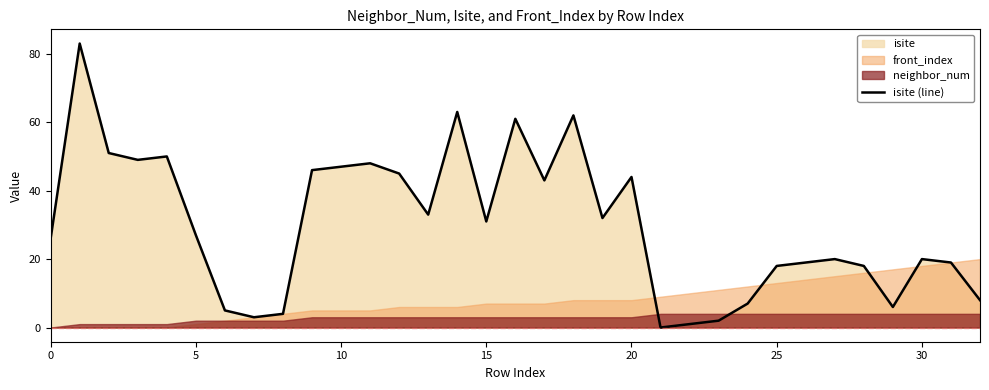

What is the change in value from 13 to 30?

-13